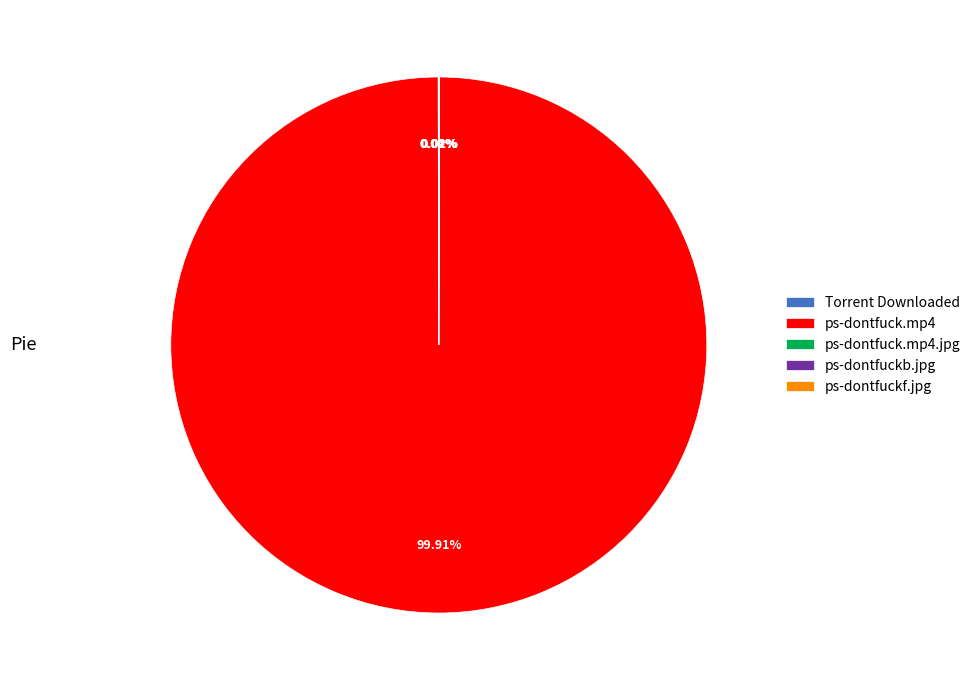

Which category accounts for the majority?

ps-dontfuck.mp4